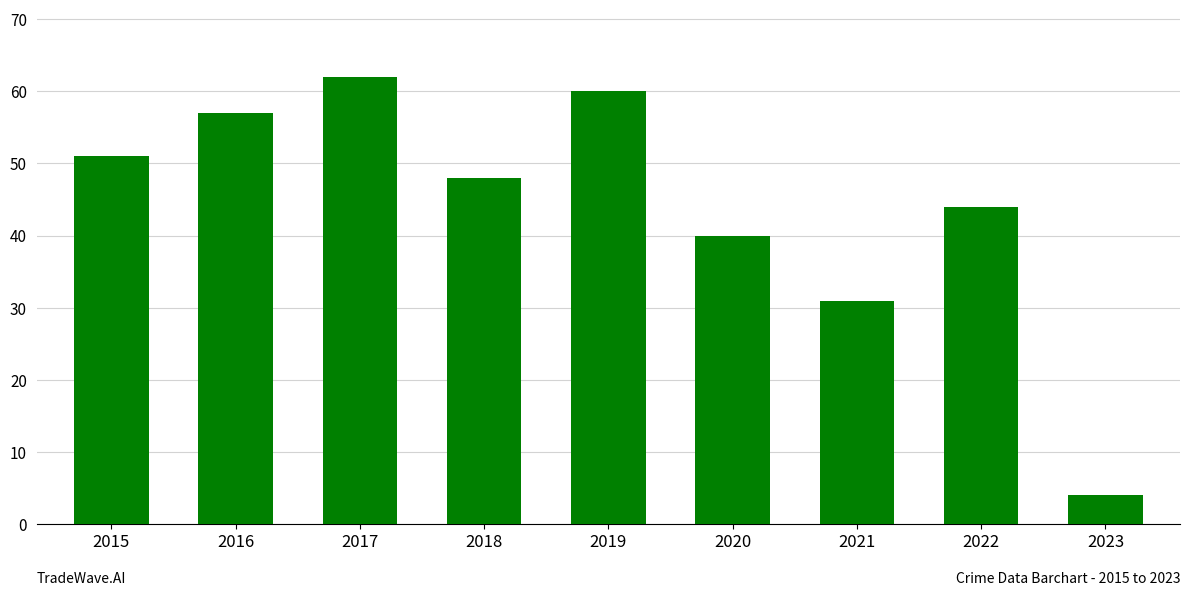

True or false: the data shows 12 at 2021.

False